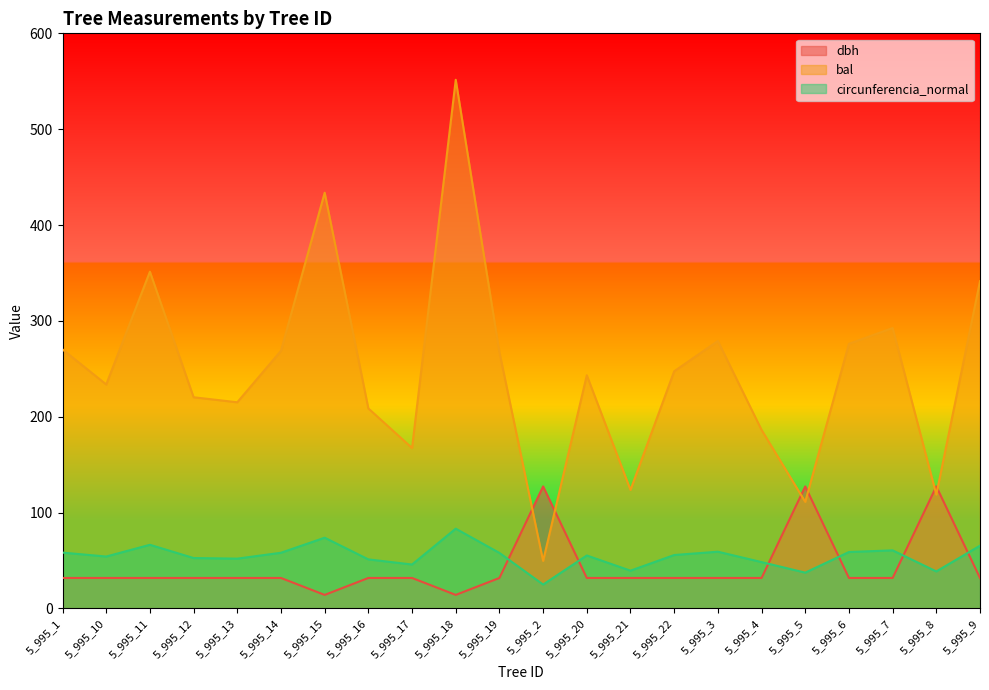

Reading left to right, extract all data points from this chart.

dbh: 5_995_1=31.8	5_995_10=31.8	5_995_11=31.8	5_995_12=31.8	5_995_13=31.8	5_995_14=31.8	5_995_15=14.2	5_995_16=31.8	5_995_17=31.8	5_995_18=14.2	5_995_19=31.8	5_995_2=127.3	5_995_20=31.8	5_995_21=31.8	5_995_22=31.8	5_995_3=31.8	5_995_4=31.8	5_995_5=127.3	5_995_6=31.8	5_995_7=31.8	5_995_8=127.3	5_995_9=31.8
bal: 5_995_1=270.3	5_995_10=233.7	5_995_11=351.3	5_995_12=220.3	5_995_13=215.1	5_995_14=268.8	5_995_15=433.7	5_995_16=208.7	5_995_17=167.4	5_995_18=551.5	5_995_19=267.4	5_995_2=49.6	5_995_20=243.3	5_995_21=123.7	5_995_22=247.4	5_995_3=279.1	5_995_4=186.3	5_995_5=111.2	5_995_6=276.1	5_995_7=292.6	5_995_8=118.8	5_995_9=341.4
circunferencia_normal: 5_995_1=58.3	5_995_10=54.2	5_995_11=66.4	5_995_12=52.6	5_995_13=52.0	5_995_14=58.1	5_995_15=73.8	5_995_16=51.2	5_995_17=45.9	5_995_18=83.2	5_995_19=58.0	5_995_2=25.0	5_995_20=55.3	5_995_21=39.4	5_995_22=55.8	5_995_3=59.2	5_995_4=48.4	5_995_5=37.4	5_995_6=58.9	5_995_7=60.6	5_995_8=38.6	5_995_9=65.5